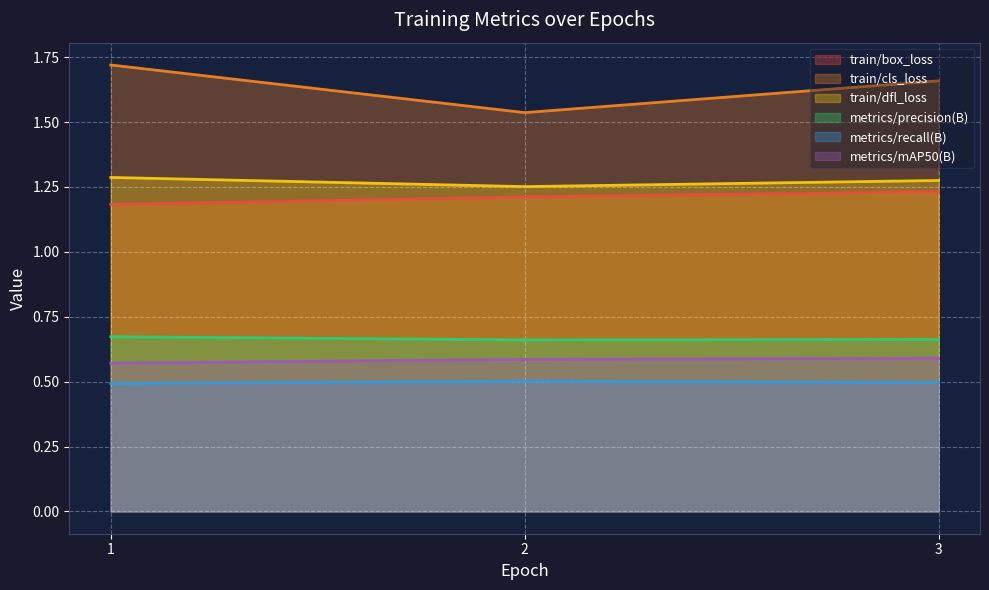

Which series has the widest spread of values?

train/cls_loss